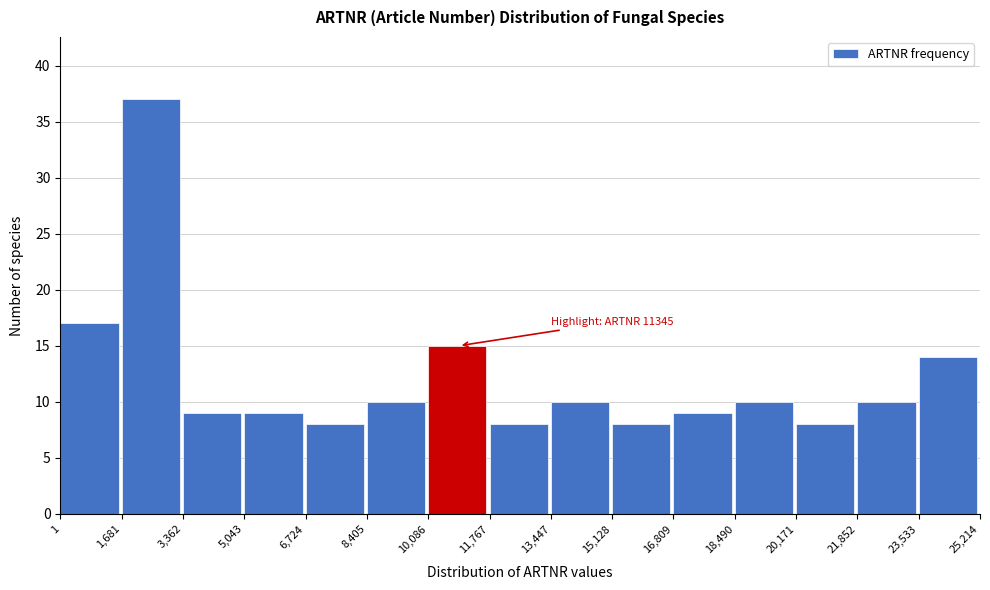

Over which range of the x-axis is the bar tallest?

1,681 to 3,362